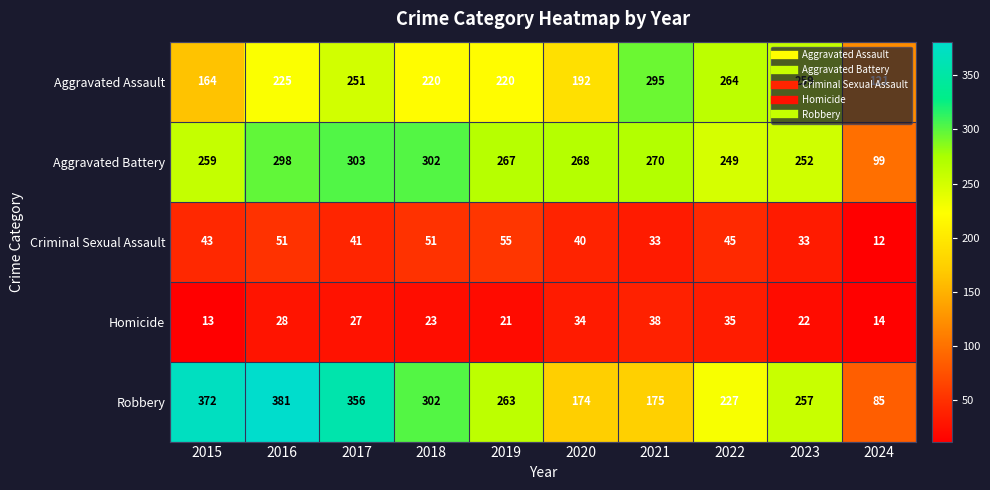

Rank the series by their maximum value, from lowest to highest.

Homicide, Criminal Sexual Assault, Aggravated Assault, Aggravated Battery, Robbery